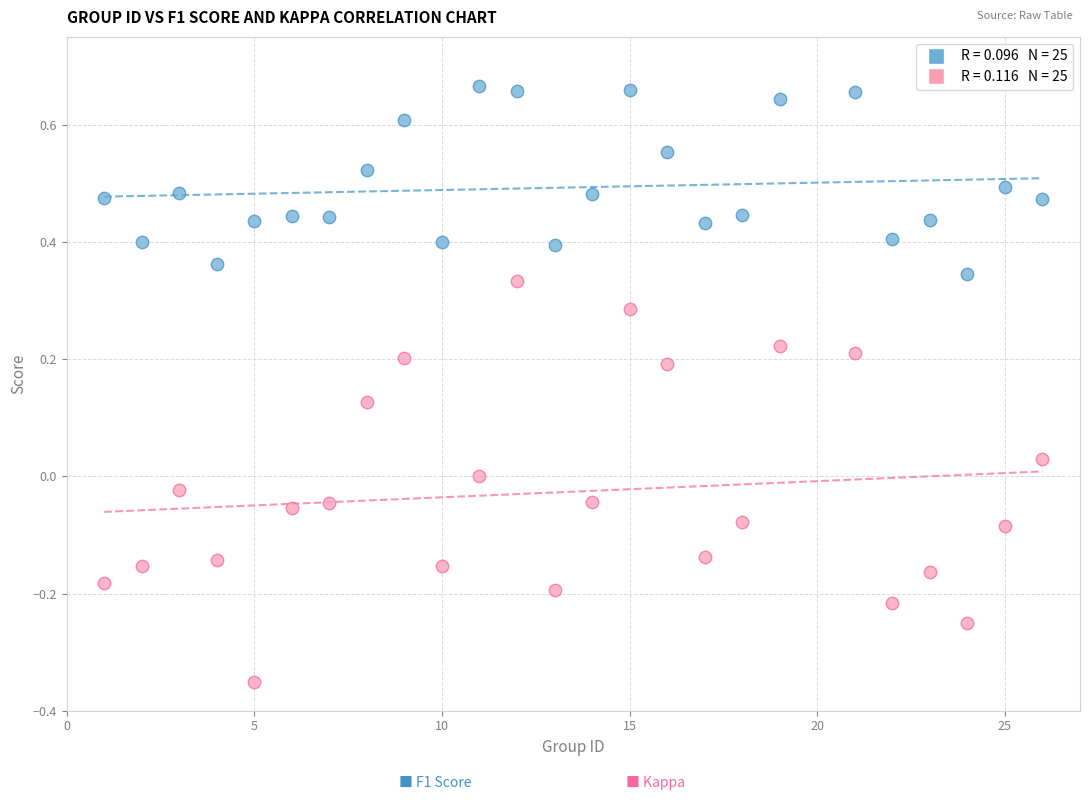

Across all data points, what is the range of Y values (max minus min)?

1.0